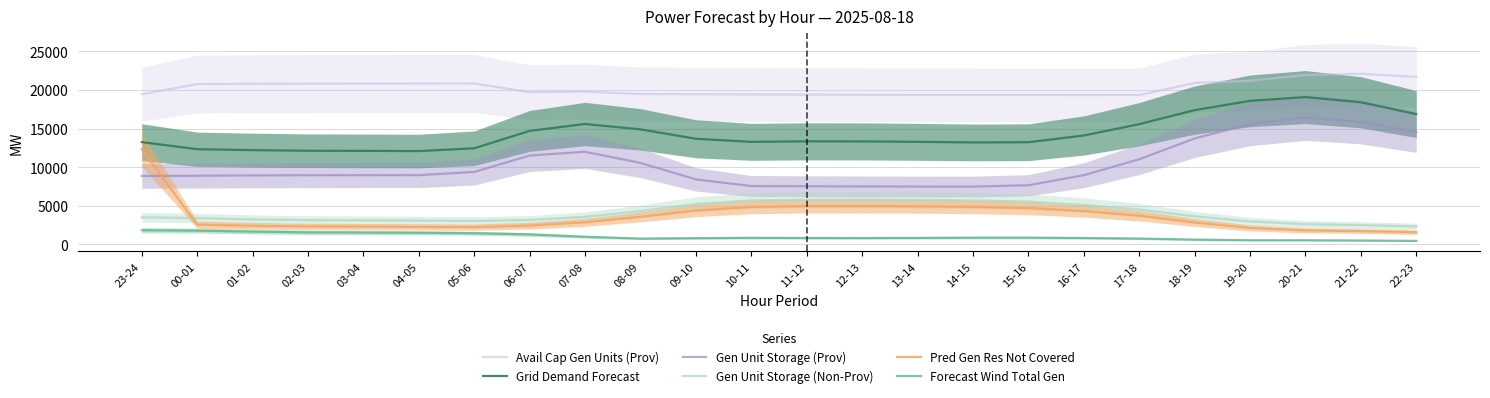

Rank the categories by Grid Demand Forecast value from highest to lowest.

20-21, 19-20, 21-22, 18-19, 22-23, 07-08, 17-18, 08-09, 06-07, 16-17, 09-10, 11-12, 12-13, 13-14, 10-11, 23-24, 15-16, 14-15, 05-06, 00-01, 01-02, 02-03, 03-04, 04-05